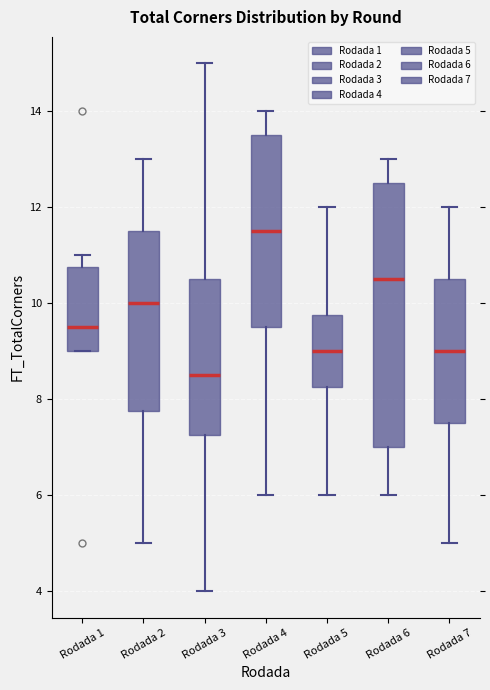

Comparing the boxes themselves (not the whiskers), which one is the tallest?

Rodada 6